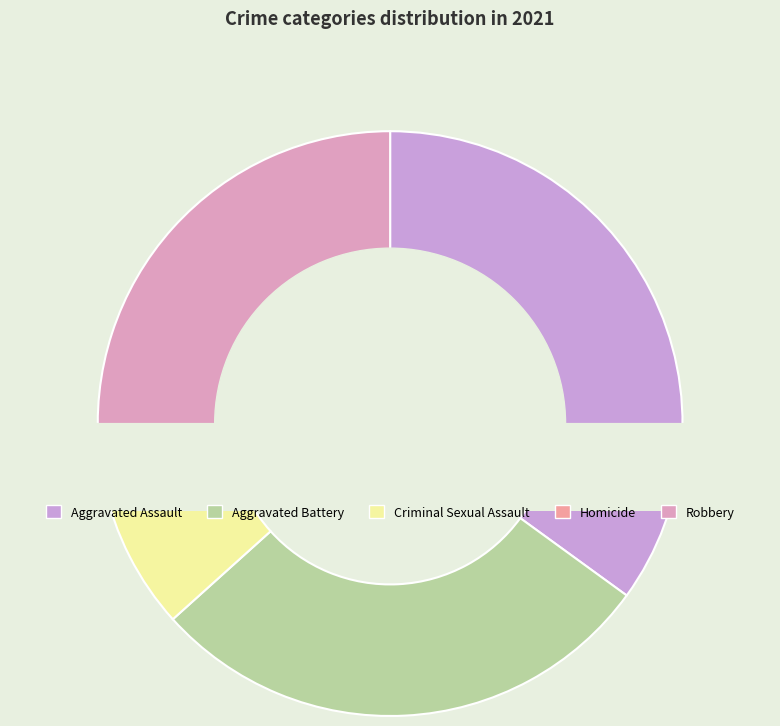

To the nearest percent, what percentage of the pie is Robbery?

27%